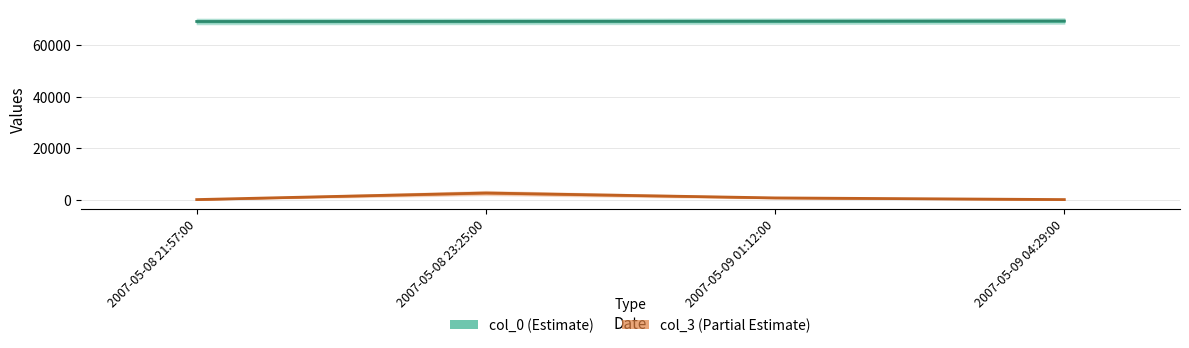

What is the difference between the col_3 values at 2007-05-09 01:12:00 and 2007-05-08 23:25:00?

1904